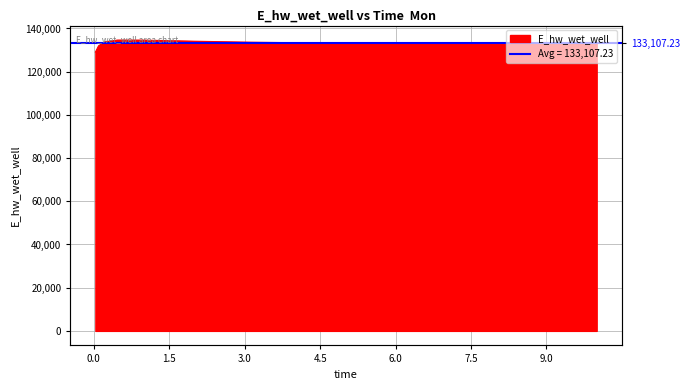

What is the label of the 3rd point from the left?

0.21875